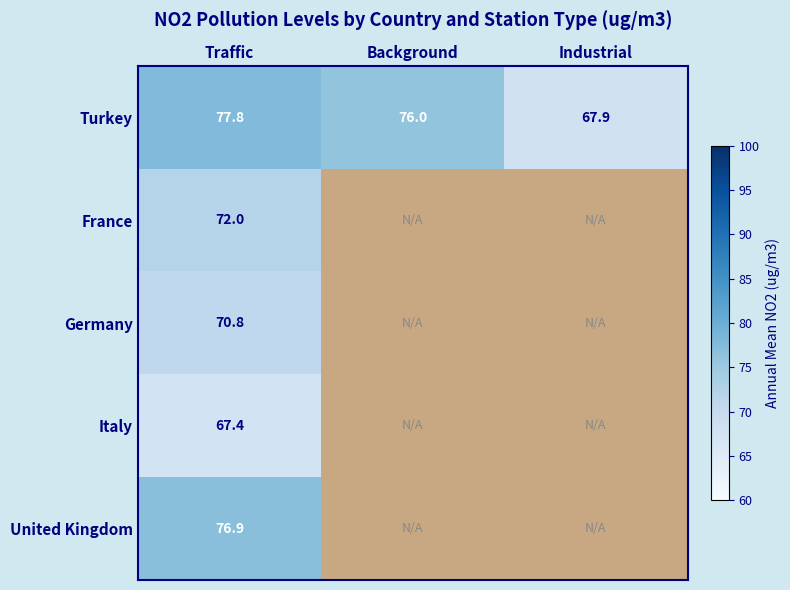

At which category is the sum across all series the highest?

Traffic